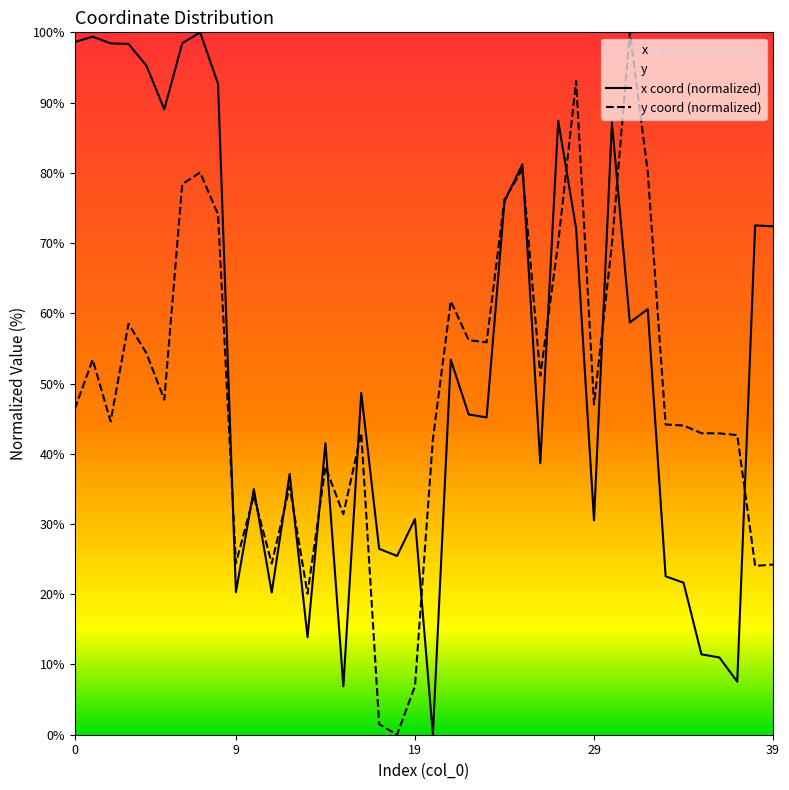

Which series has the largest range (max minus min)?

x coord (normalized)